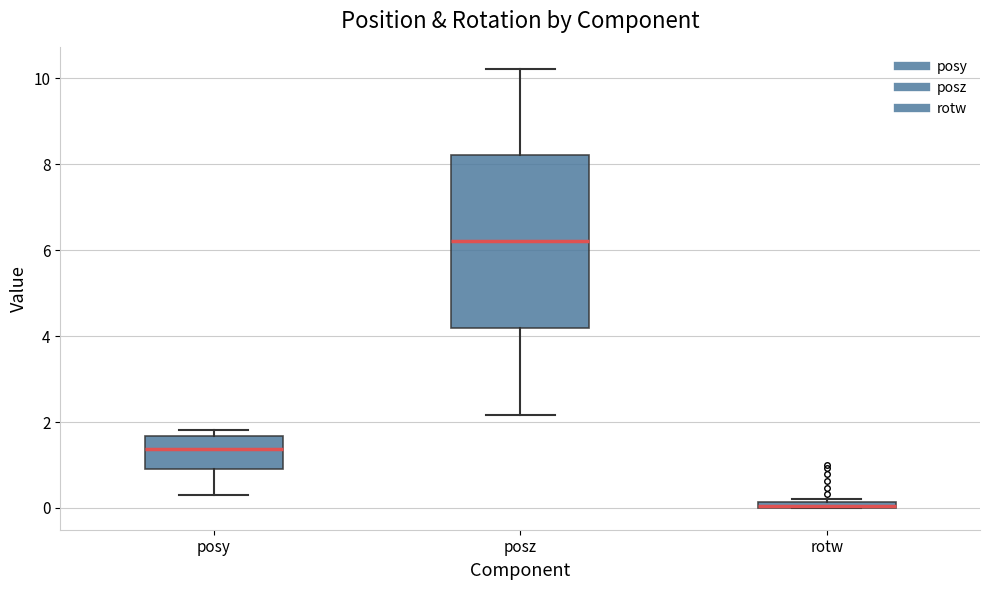

Which box is the tallest, from its lower edge to its upper edge?

posz